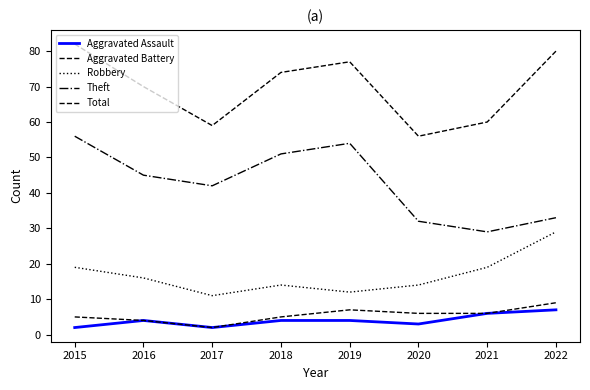

Does the chart have visible grid lines?

No